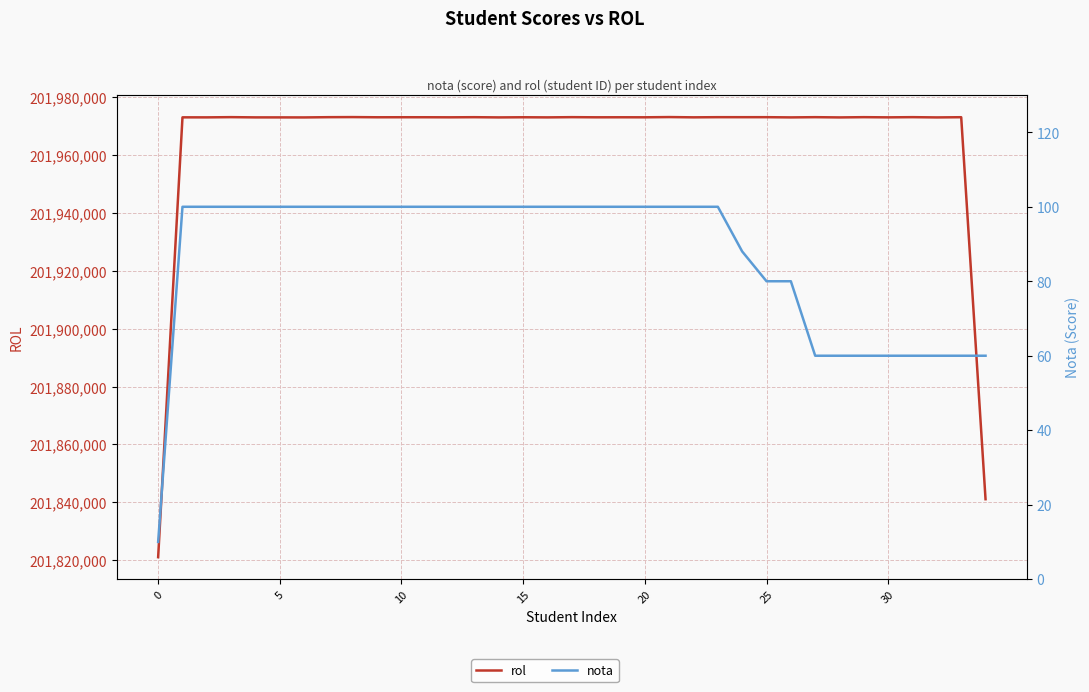

Which has a higher value, 10 or 15?

15